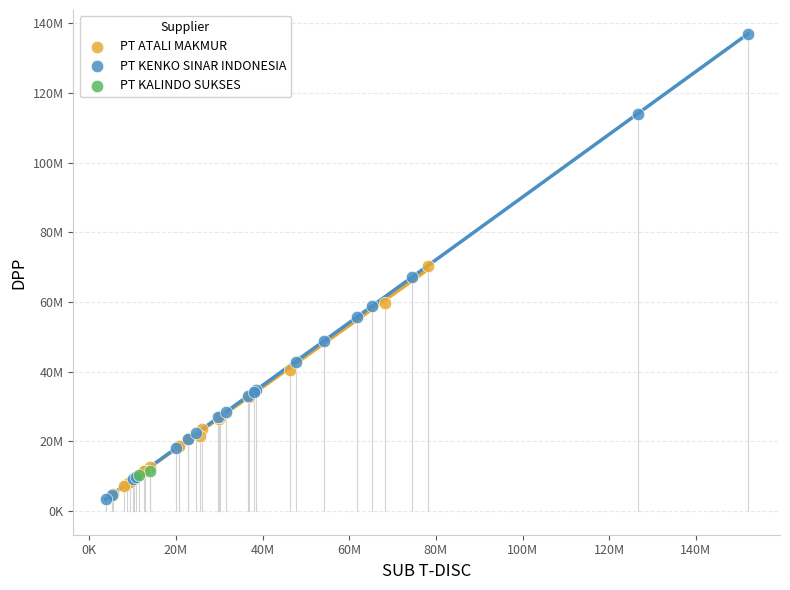

Which series contains the lowest Y value?

PT KENKO SINAR INDONESIA